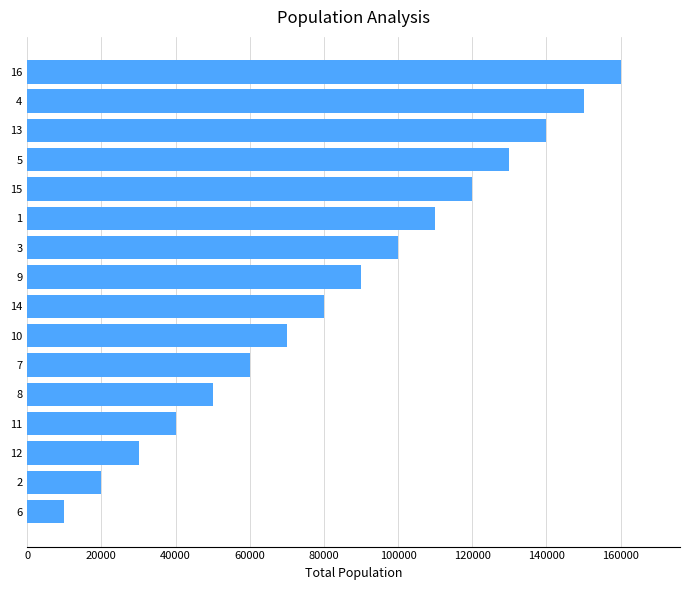

List the labels in order of value, largest first.

16, 4, 13, 5, 15, 1, 3, 9, 14, 10, 7, 8, 11, 12, 2, 6